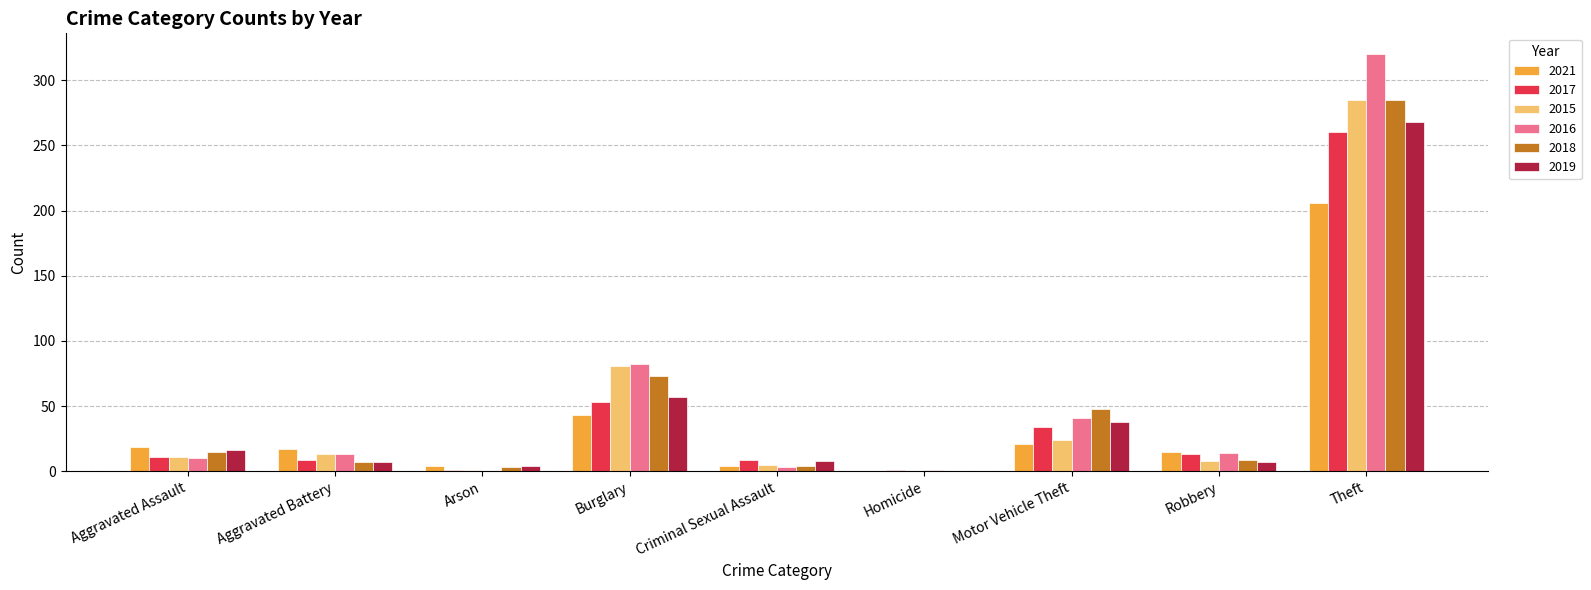

Which label corresponds to the largest value in the chart?

Theft